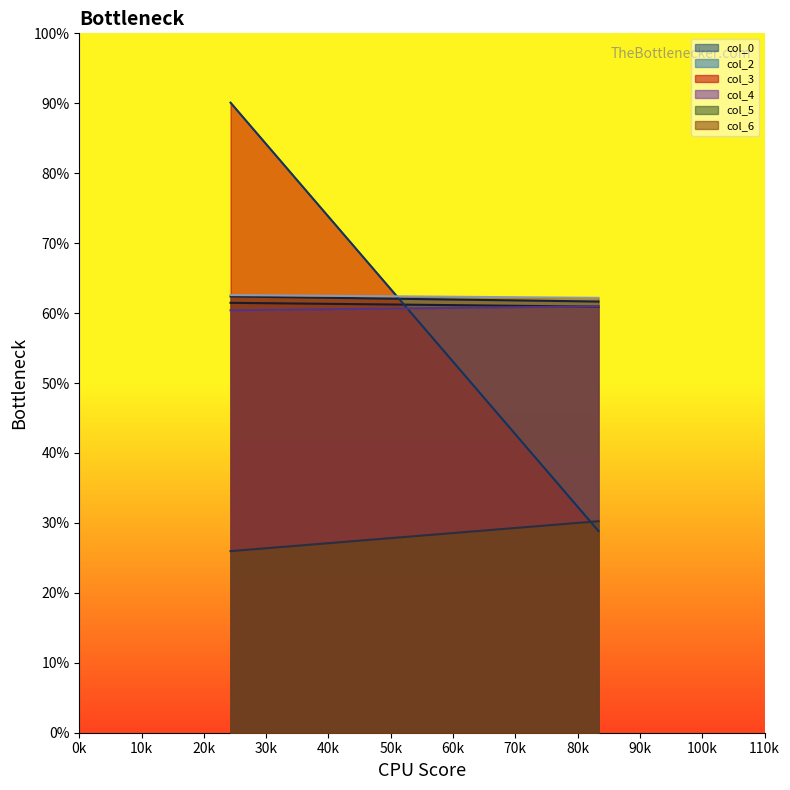

How many categories are shown in the chart?

200